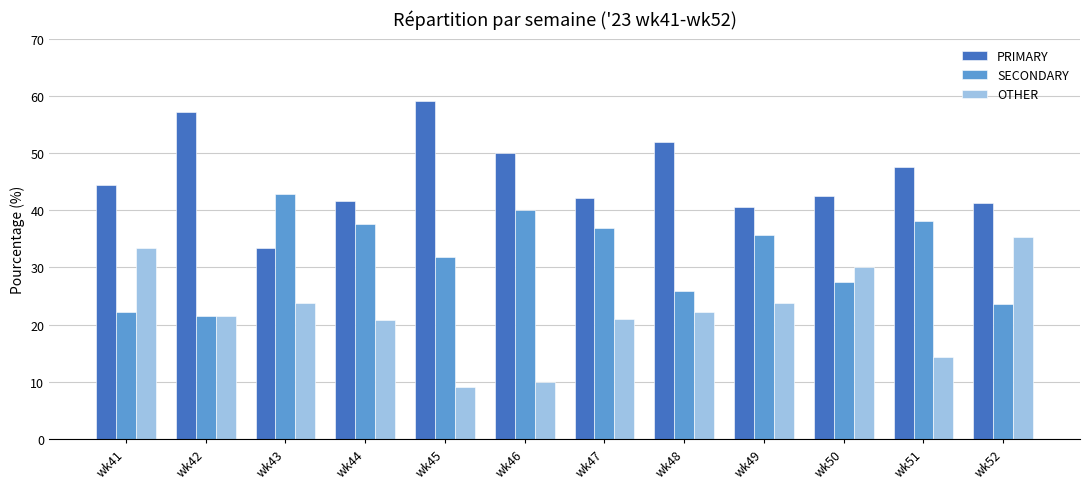

How many bars are there in total?

36